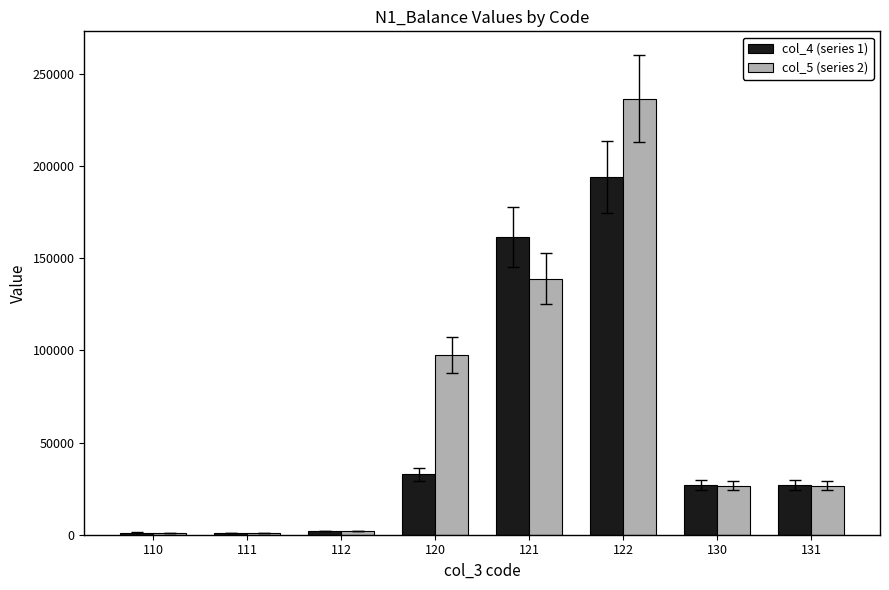

At which category does the chart reach its peak across all series?

122